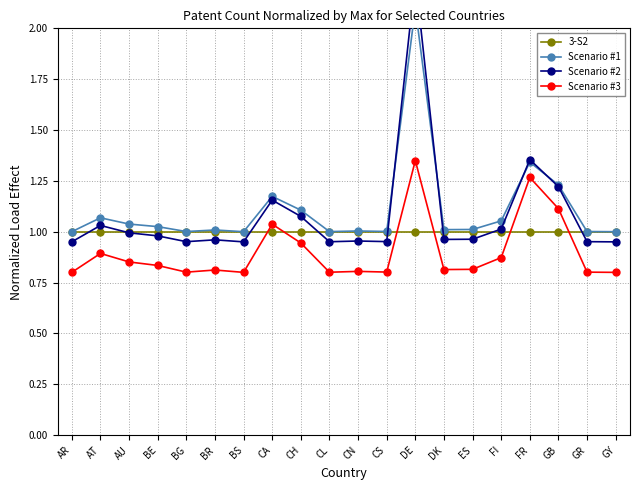

Reading right to left, extract all data points from this chart.

3-S2: 1.0	1.0	1.0	1.0	1.0	1.0	1.0	1.0	1.0	1.0	1.0	1.0	1.0	1.0	1.0	1.0	1.0	1.0	1.0	1.0
Scenario #1: 1.0	1.0	1.2	1.3	1.1	1.0	1.0	2.1	1.0	1.0	1.0	1.1	1.2	1.0	1.0	1.0	1.0	1.0	1.1	1.0
Scenario #2: 1.0	1.0	1.2	1.4	1.0	1.0	1.0	2.2	1.0	1.0	1.0	1.1	1.2	1.0	1.0	1.0	1.0	1.0	1.0	1.0
Scenario #3: 0.8	0.8	1.1	1.3	0.9	0.8	0.8	1.4	0.8	0.8	0.8	0.9	1.0	0.8	0.8	0.8	0.8	0.9	0.9	0.8